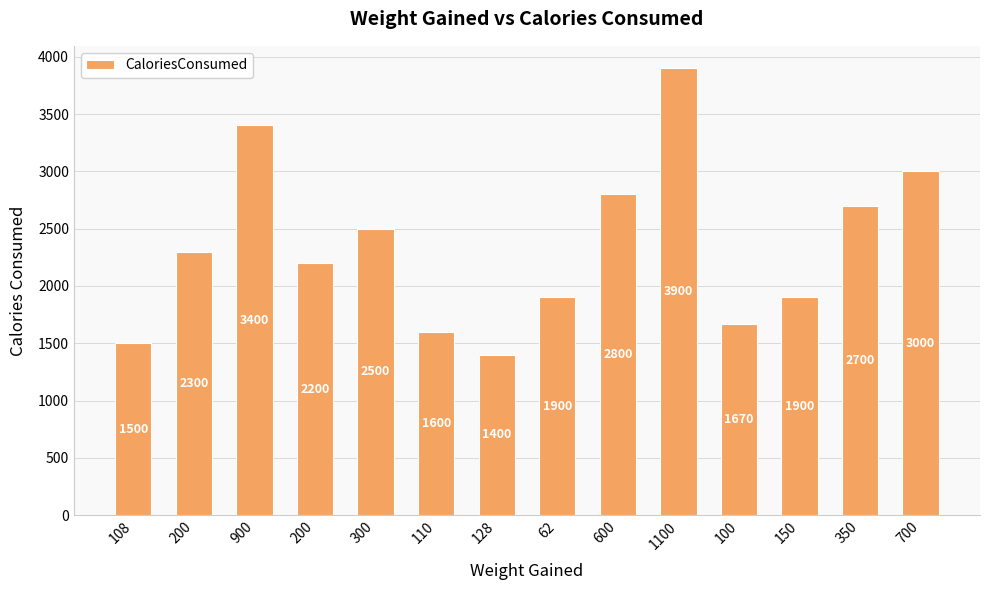

How many distinct data groups are displayed?

1